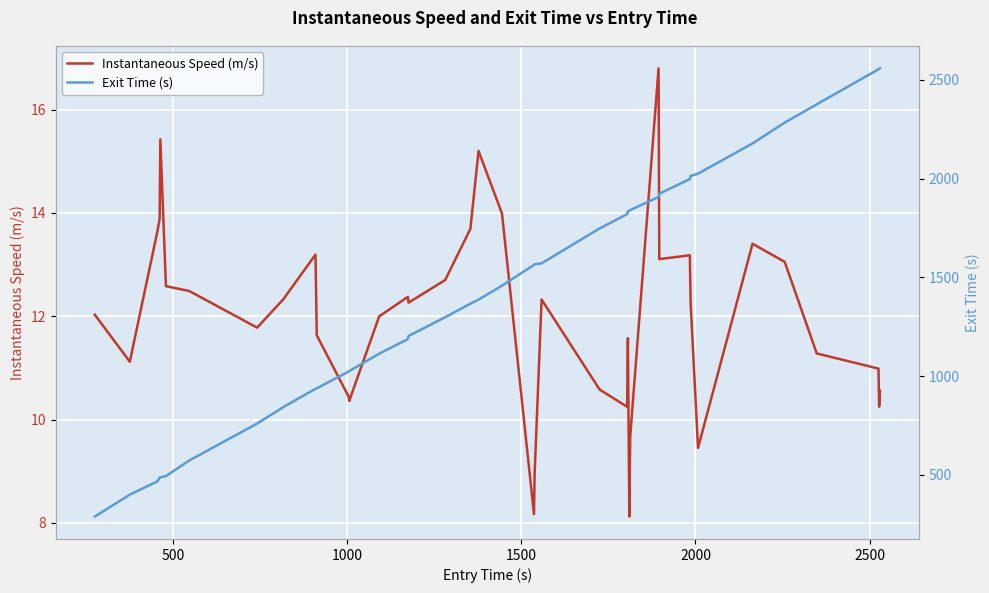

How many values in the Exit Time (s) series are below 1563?

20